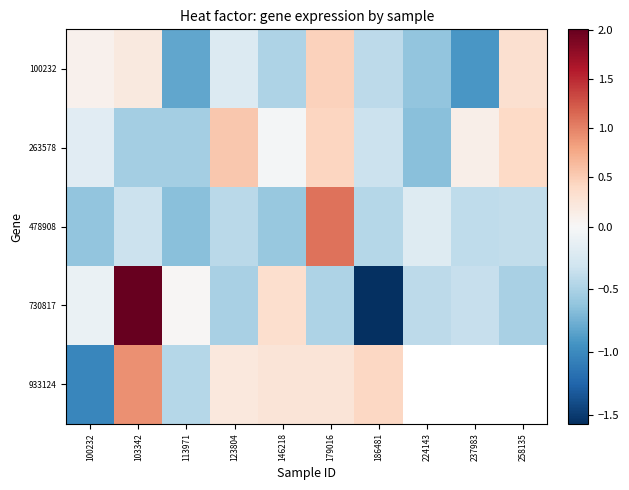

How many values in 100232 are below zero?

6